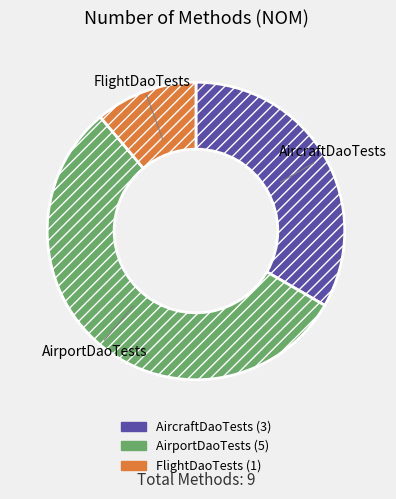

The AirportDaoTests slice represents 56% of the pie. True or false?

True